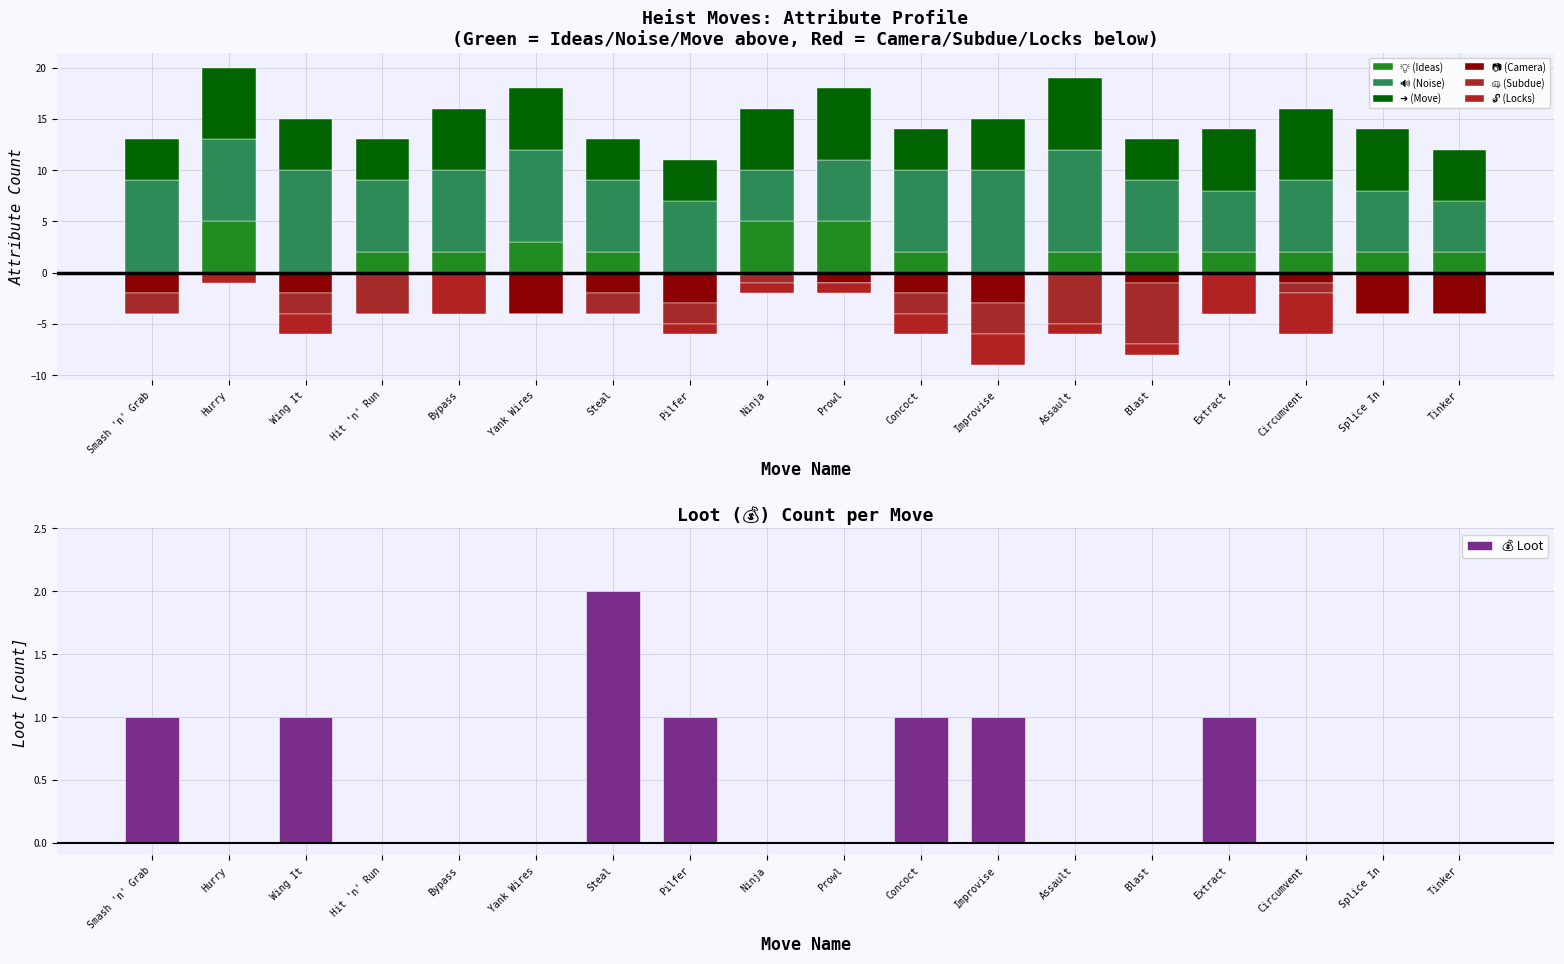

What is the maximum value for 💡 (Ideas)?

5